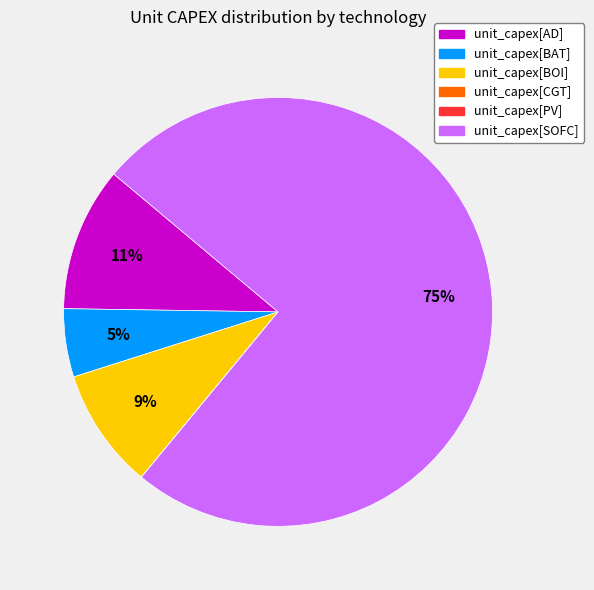

To the nearest percent, what is the difference between the largest and smallest slice percentages?

75%